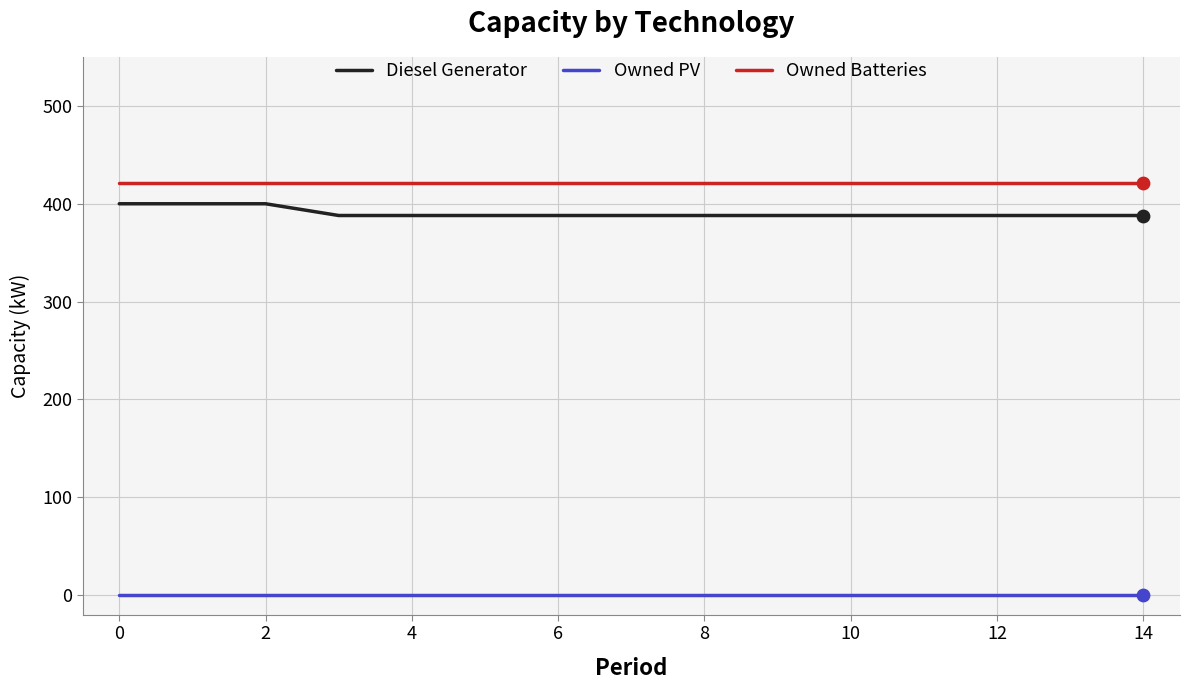

Which series has the largest total across all categories?

Owned Batteries